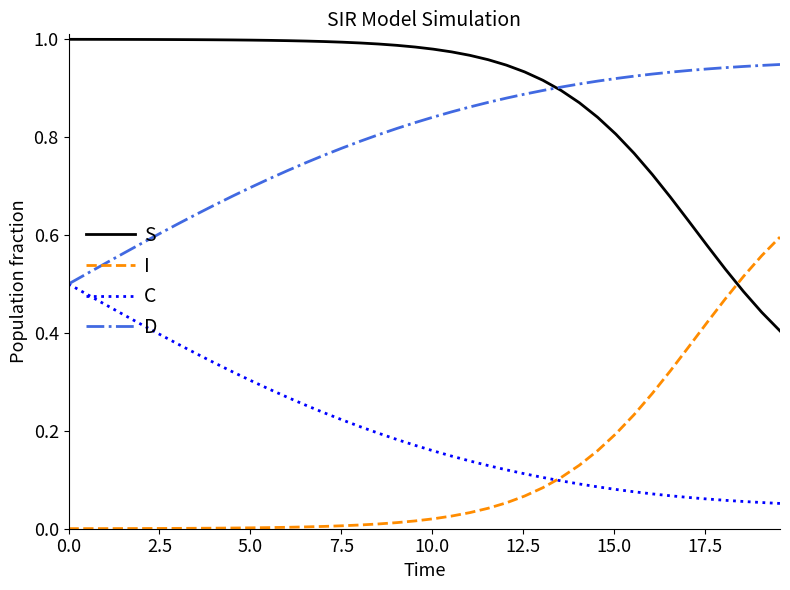

True or false: I and D cross at least once.

False